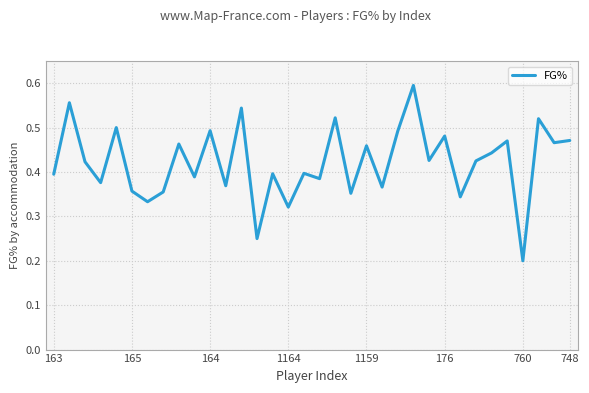

Which category has the lowest value across all series?

760